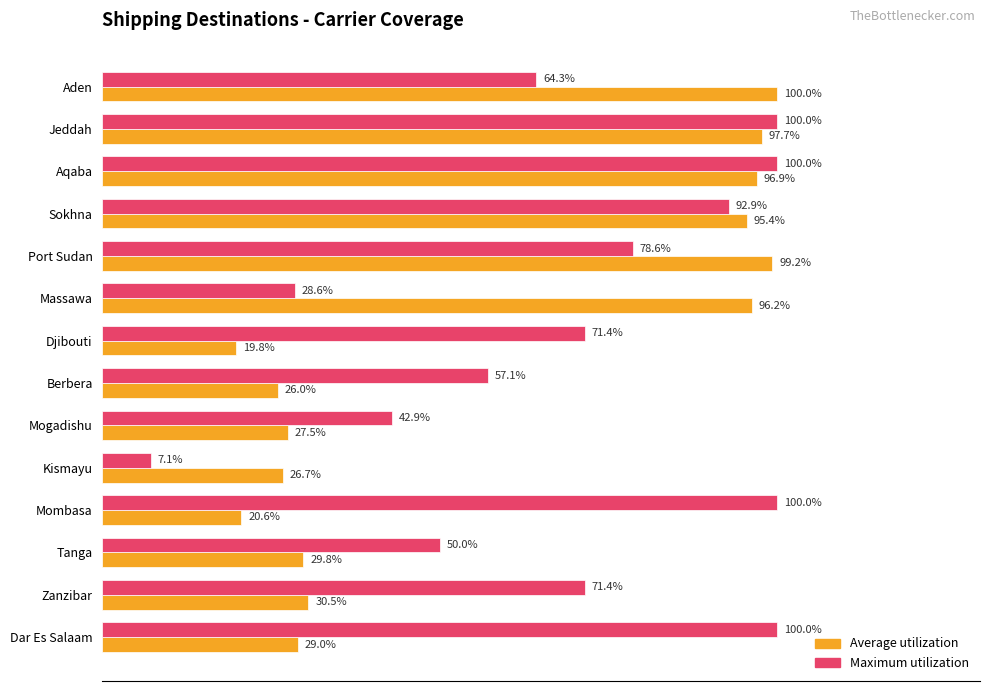

Which series has the largest range (max minus min)?

Maximum utilization